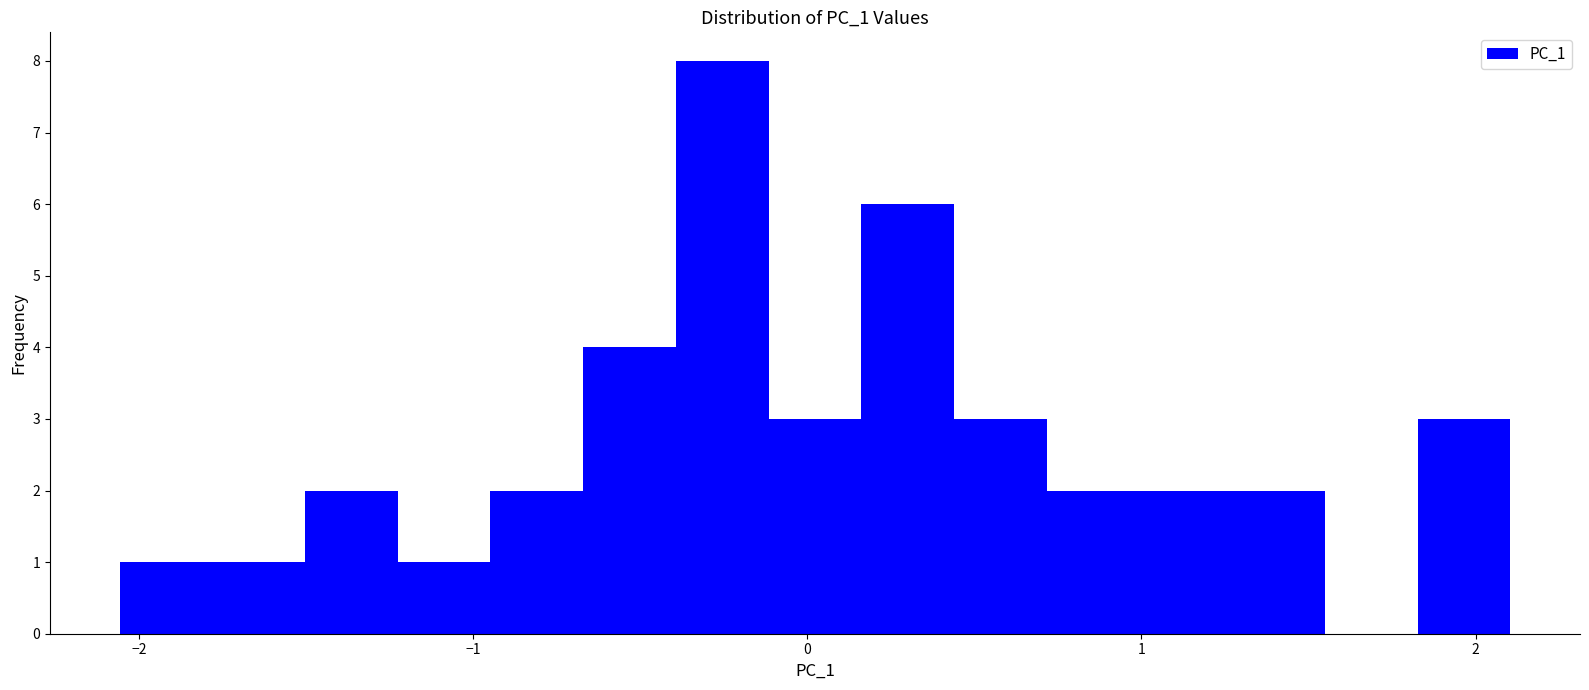

Around what value on the x-axis is the tallest bar? Give the approximate position of its centre, as read against the axis.

-0.3